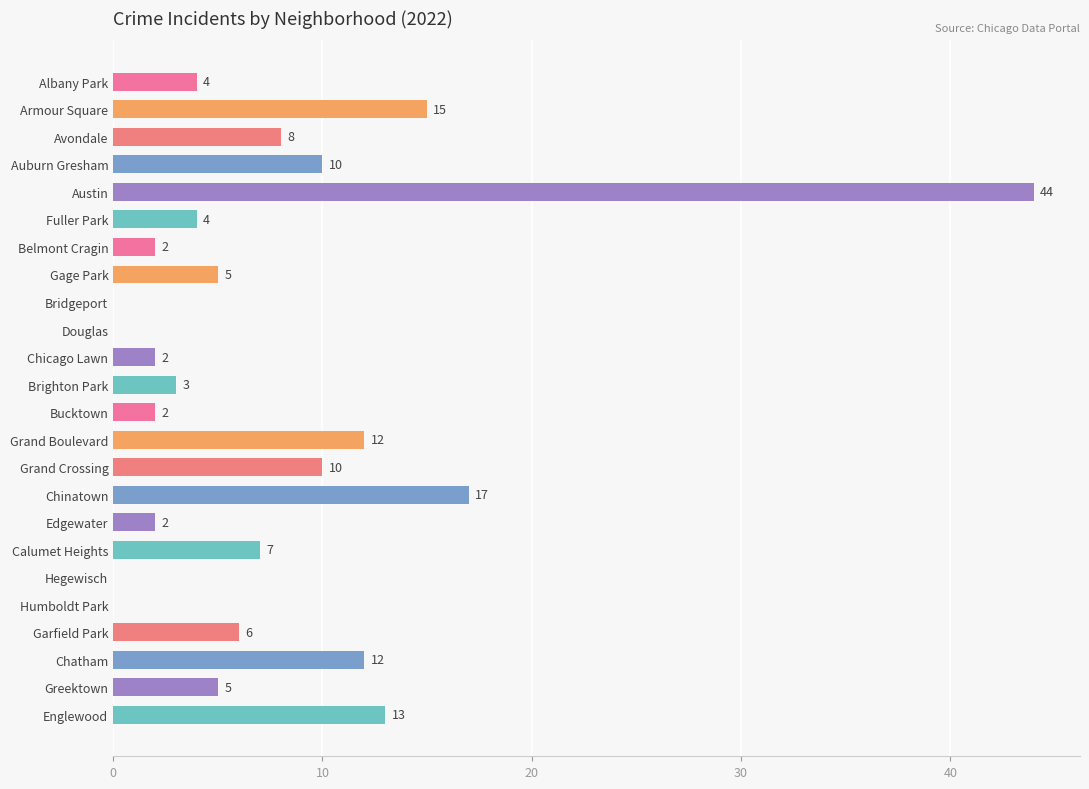

Which has a higher value, Brighton Park or Edgewater?

Brighton Park